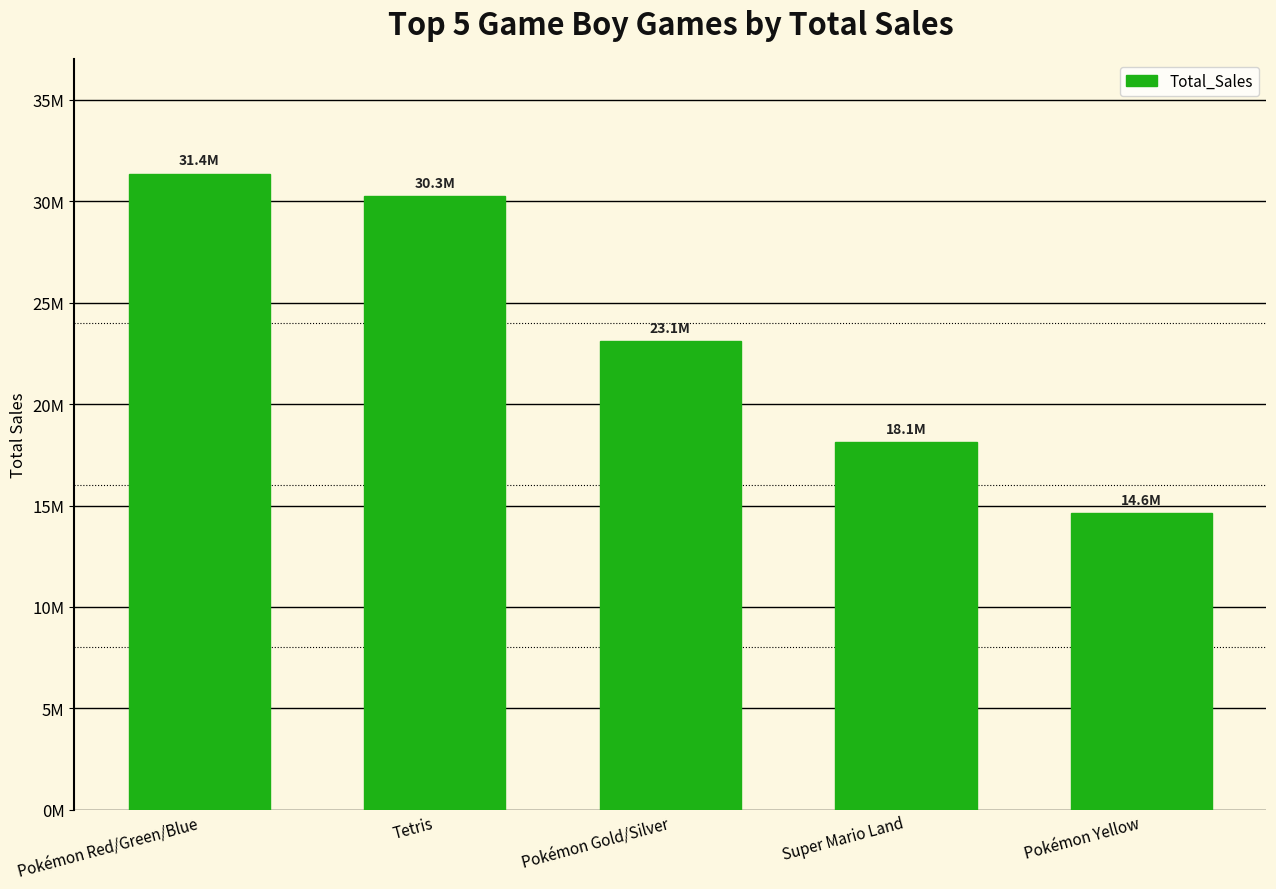

What is the smallest value displayed?

14640000